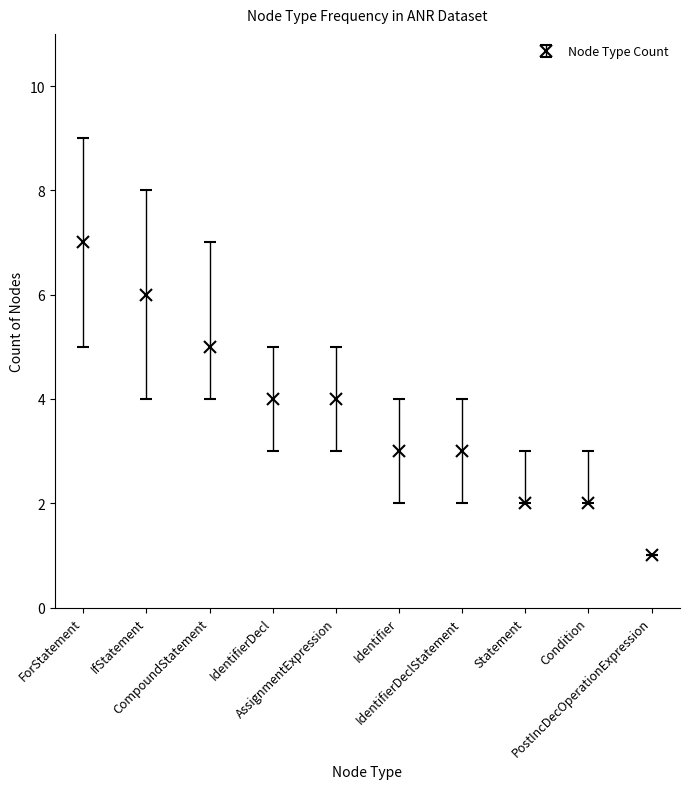

What position from the left is CompoundStatement?

3